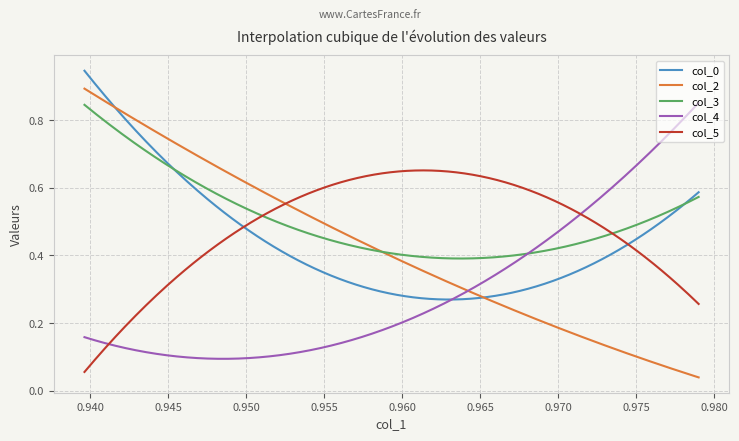

Which series has the widest spread of values?

col_2